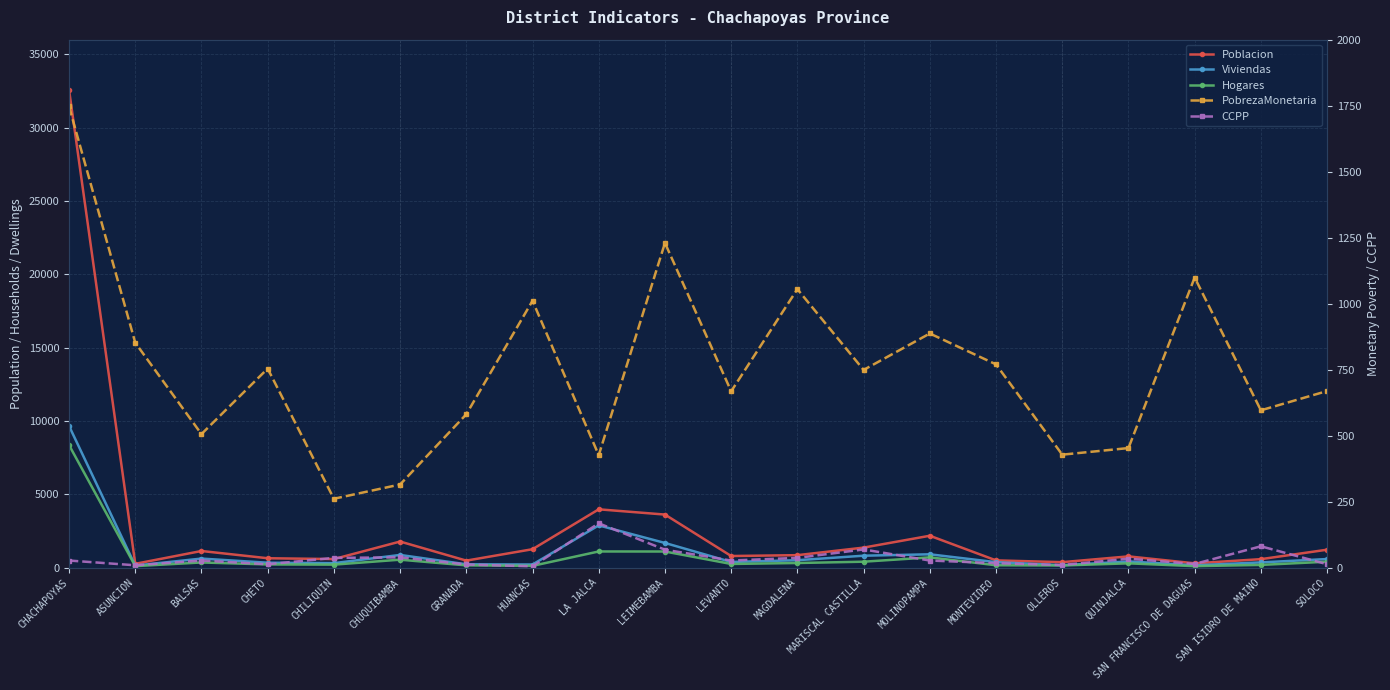

At which category does PobrezaMonetaria reach its first local peak?

CHETO